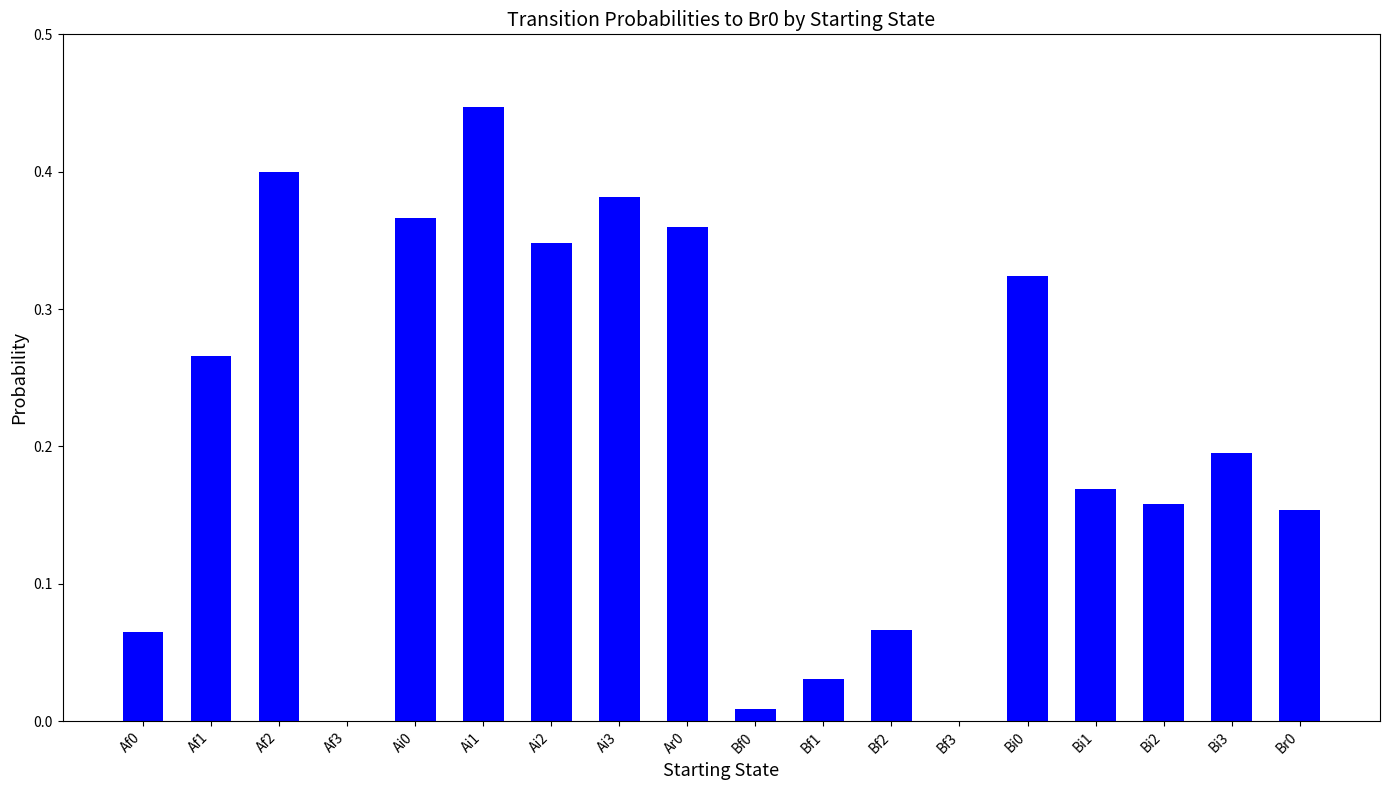

What is the change in value from Ai0 to Bi2?

-0.2